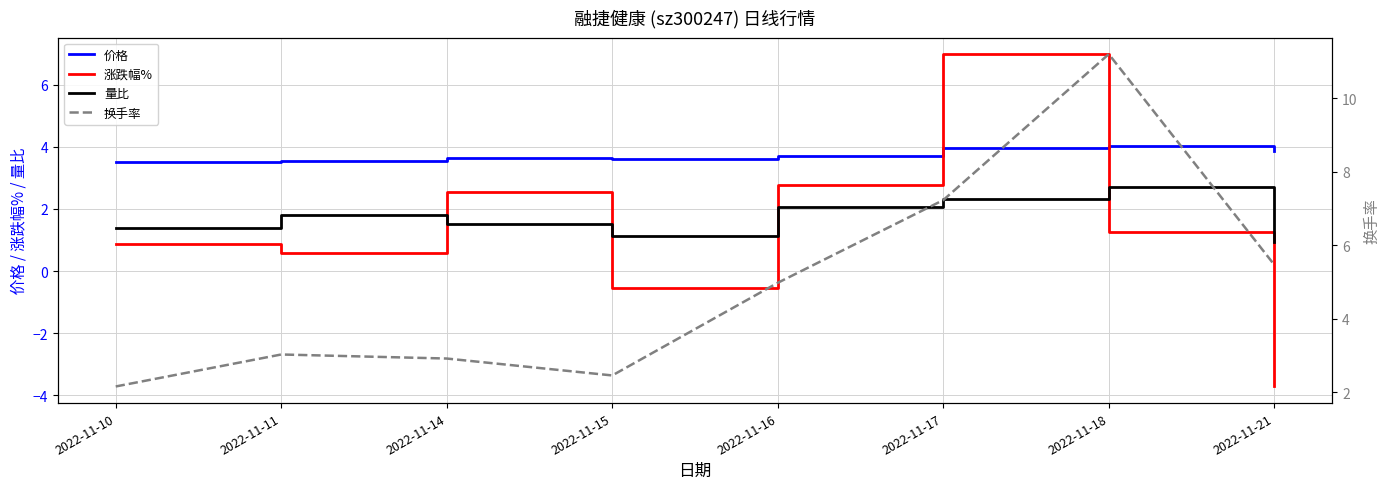

At which category does 涨跌幅% reach its first local valley?

2022-11-11